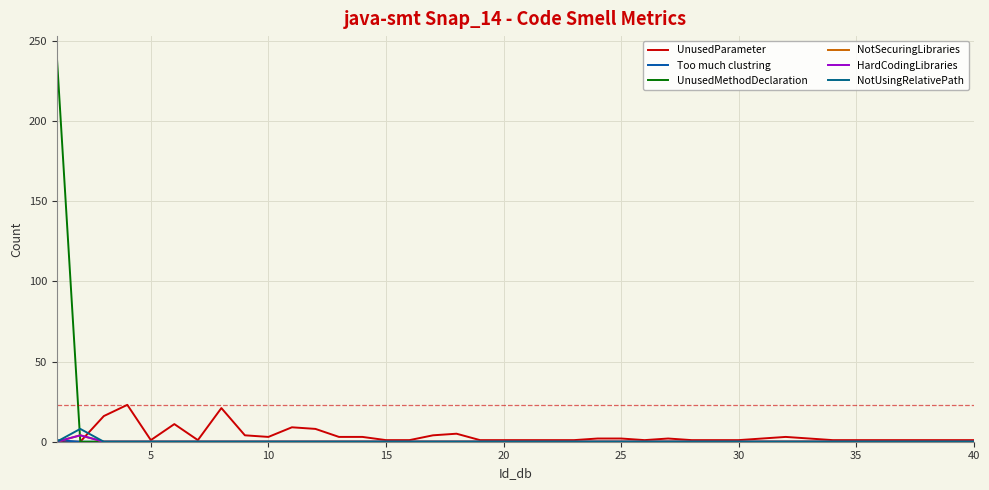

List the series in order of their peak value, highest first.

UnusedMethodDeclaration, UnusedParameter, NotUsingRelativePath, NotSecuringLibraries, HardCodingLibraries, Too much clustring